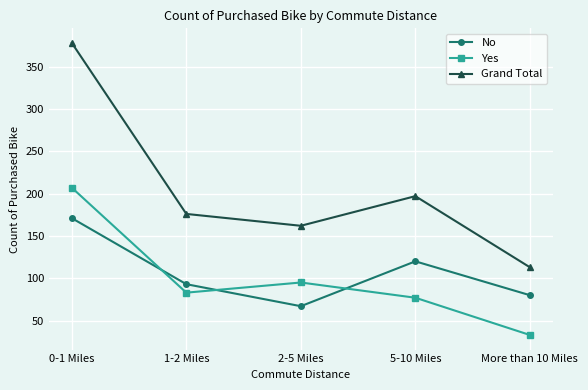

Does the chart have visible grid lines?

Yes